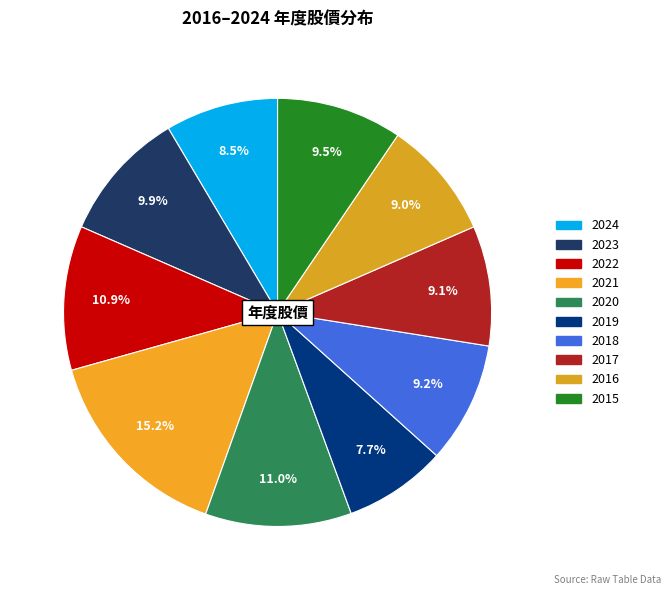

How many slices are in this pie chart?

10